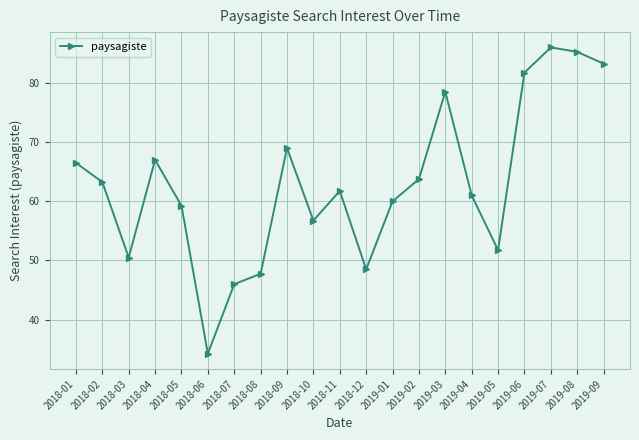

What is the value of the 18th point from the left?

81.8